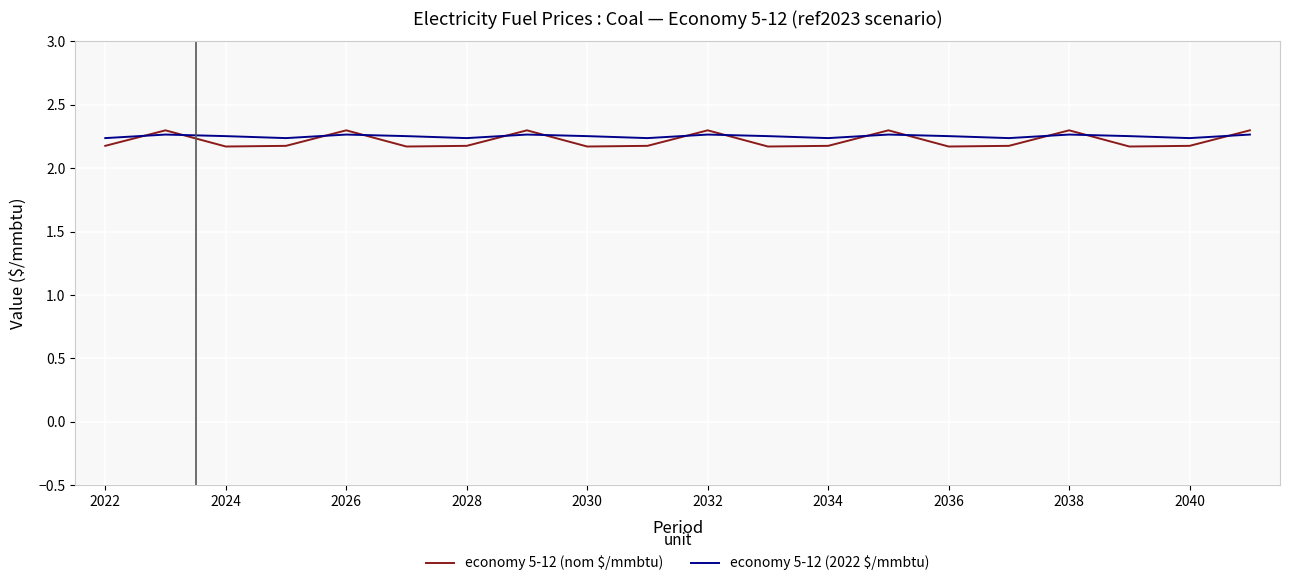

Which series has the widest spread of values?

economy 5-12 (nom $/mmbtu)